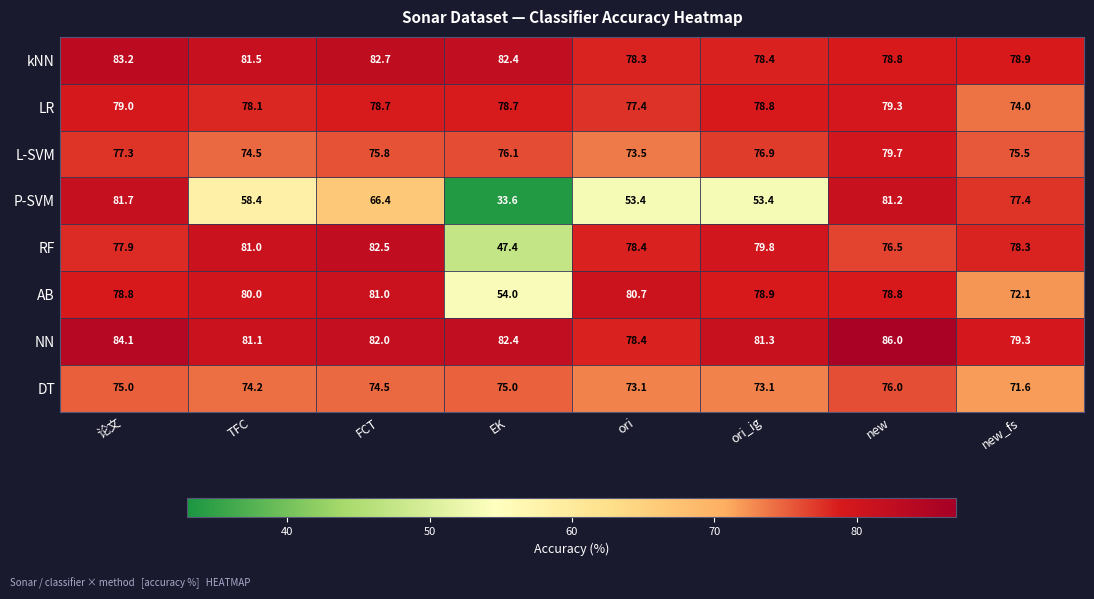

What is the maximum value shown in the chart?

86.0